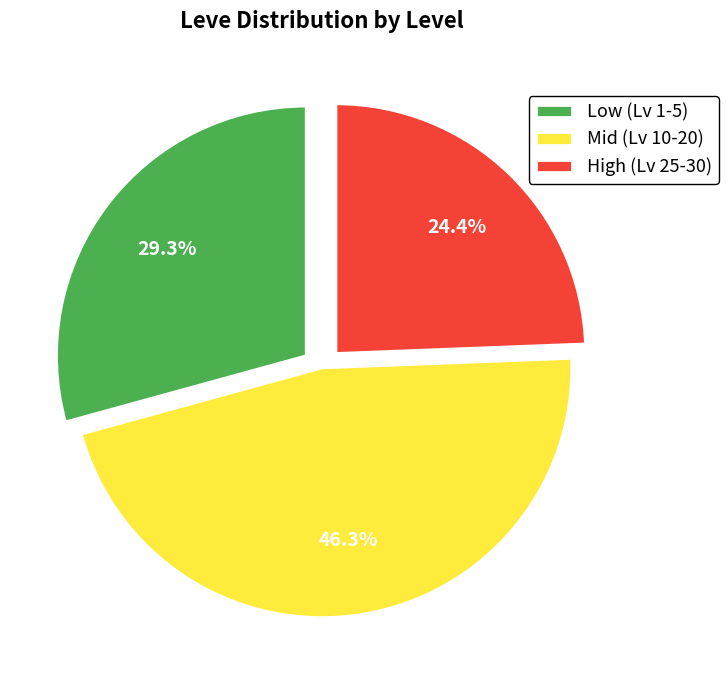

Which slice is the smallest?

High (Lv 25-30)